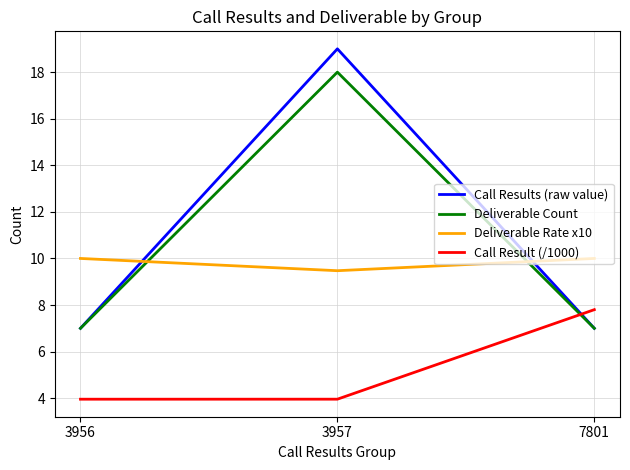

Reading right to left, list all the values displayed in this chart.

Call Results (raw value): 7.0	19.0	7.0
Deliverable Count: 7.0	18.0	7.0
Deliverable Rate x10: 10.0	9.5	10.0
Call Result (/1000): 7.8	4.0	4.0